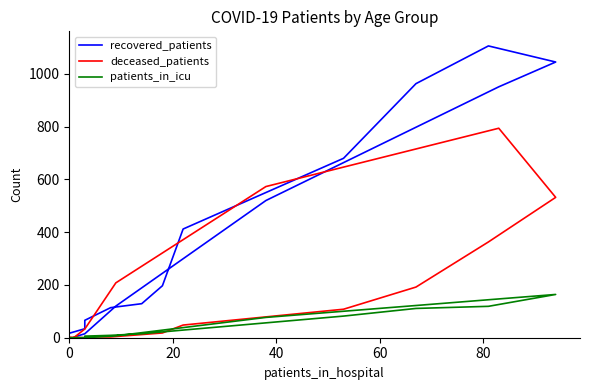

Which series has the widest spread of values?

recovered_patients